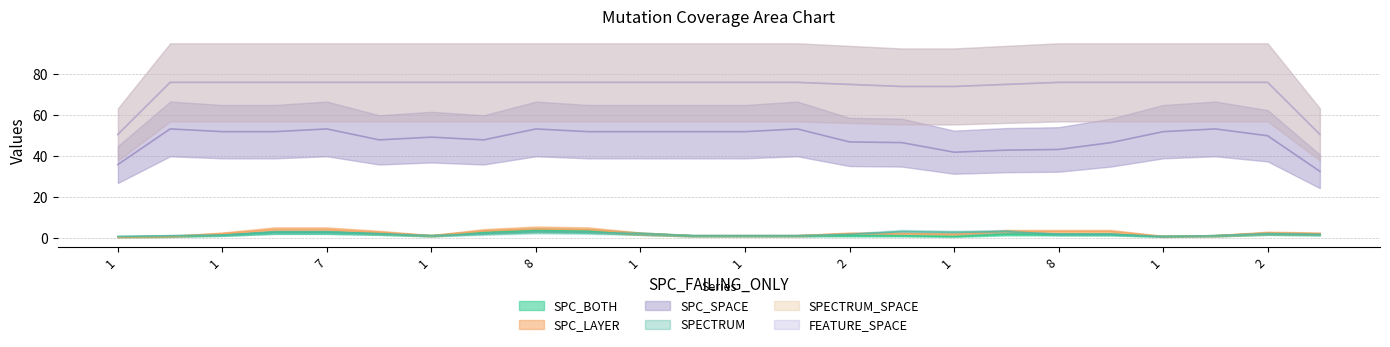

At how many categories does at least one series exceed 2?

24